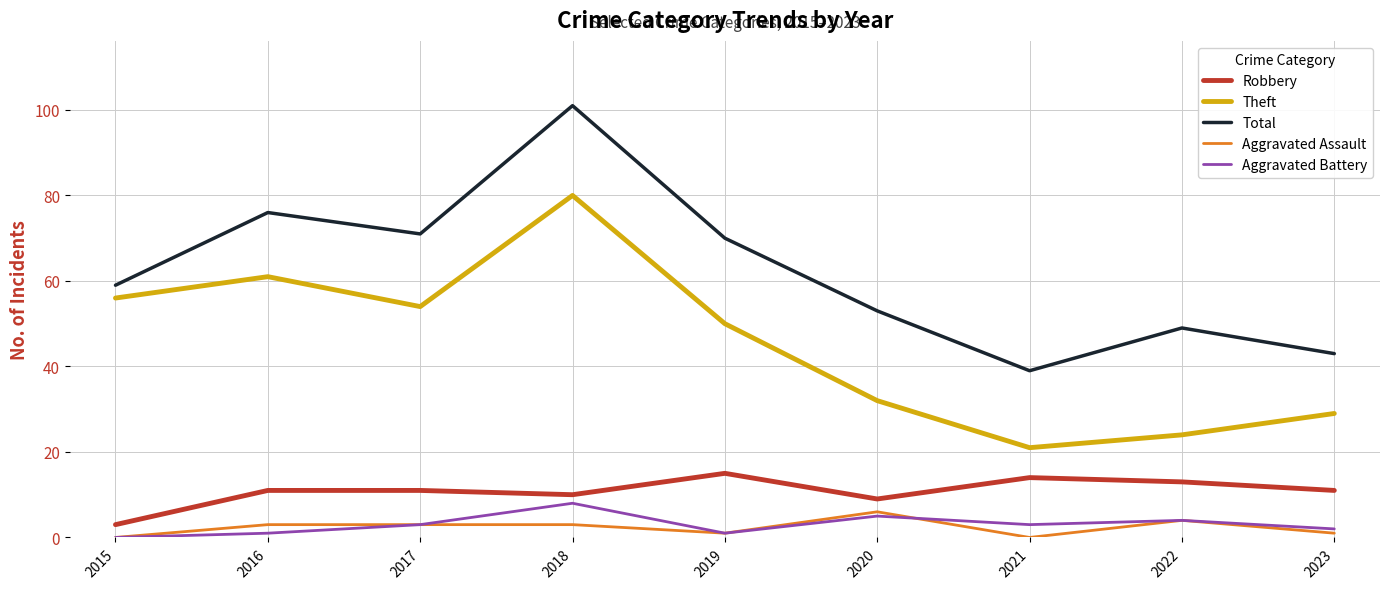

True or false: Aggravated Battery and Theft cross at least once.

False